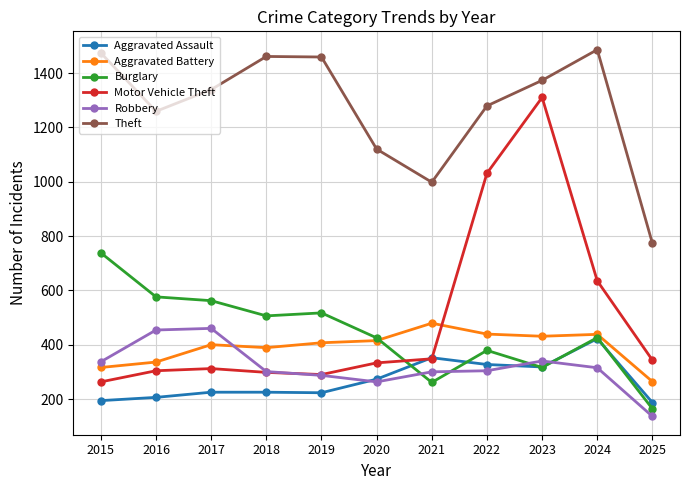

What is the difference between the maximum and minimum values in the Robbery series?

324